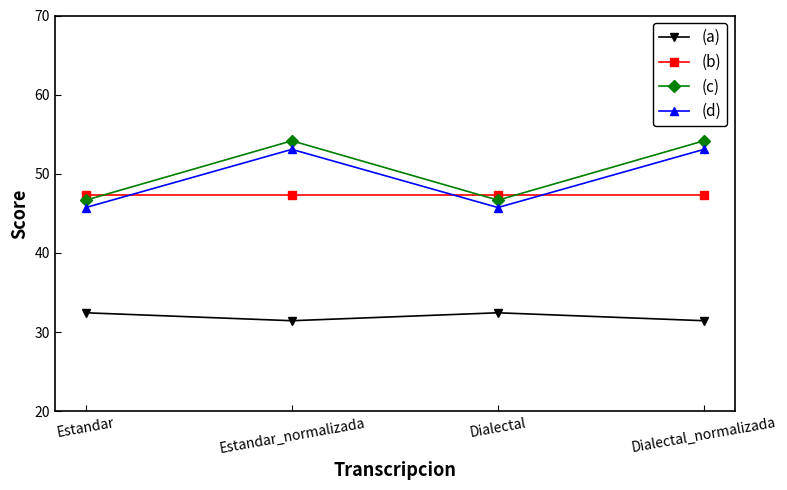

The (c) series shows 22.6 at Dialectal_normalizada. True or false?

False